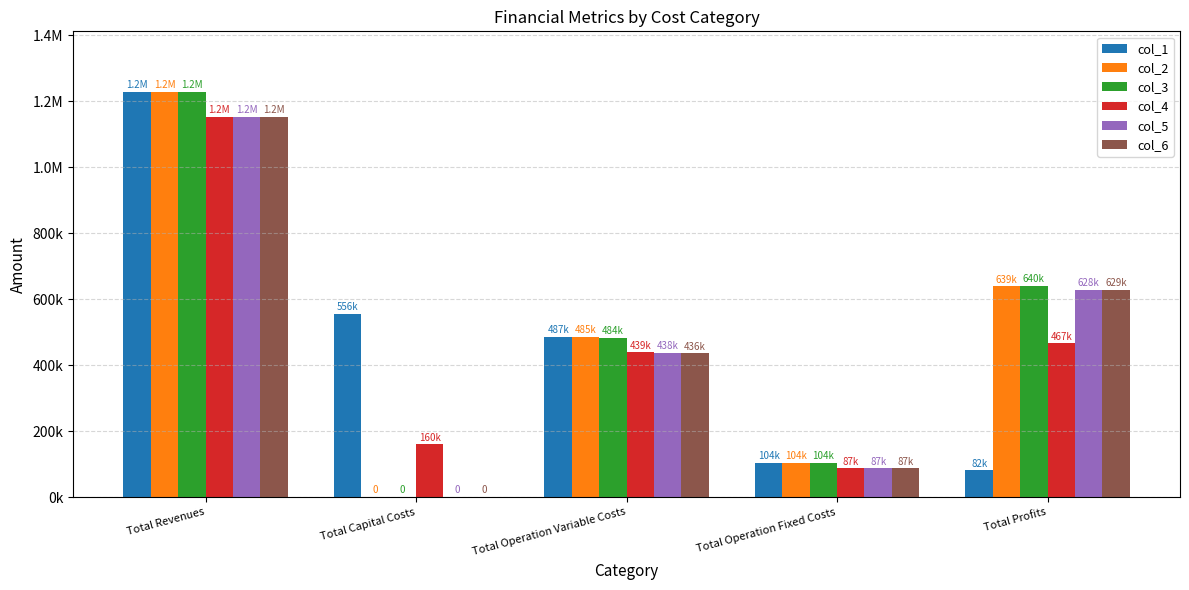

Which series has the largest total across all categories?

col_1